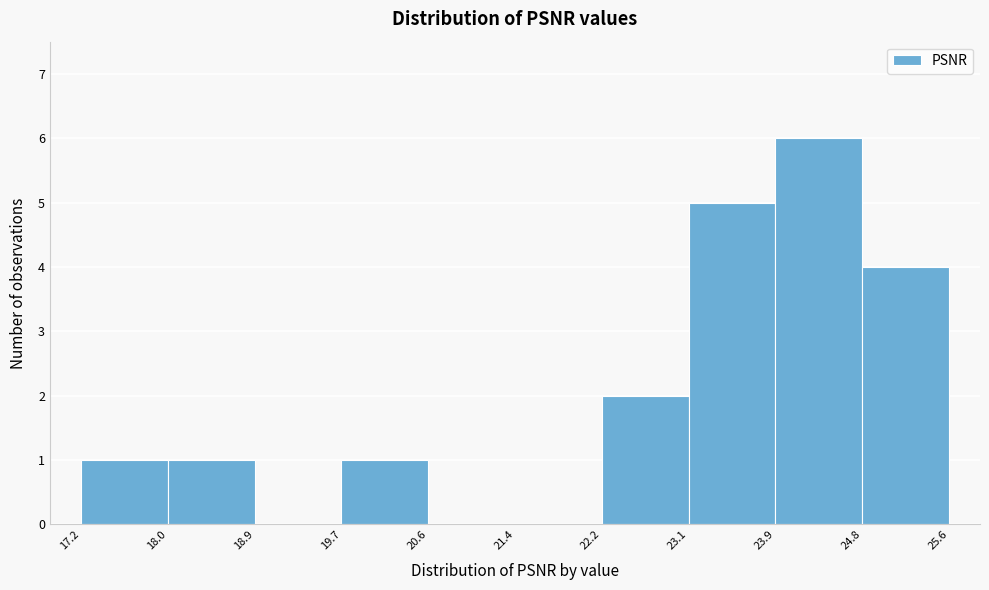

Which range on the x-axis has the tallest bar?

23.9 to 24.8